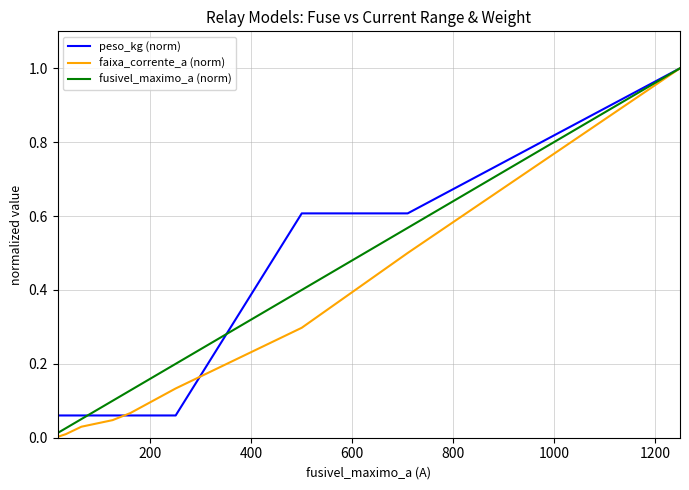

What is the maximum value for peso_kg (norm)?

1.0